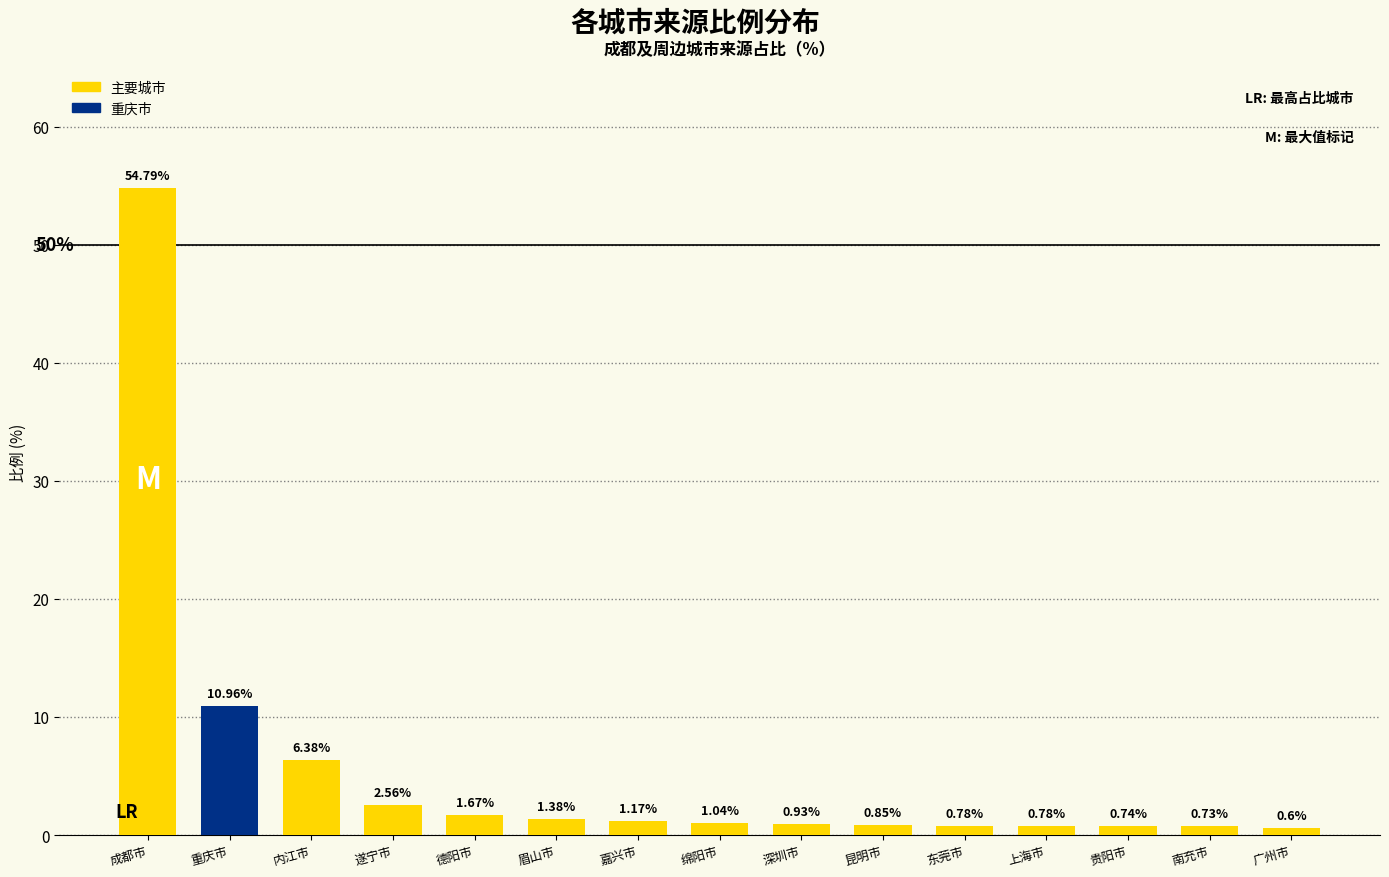

What is the maximum value shown in the chart?

54.8